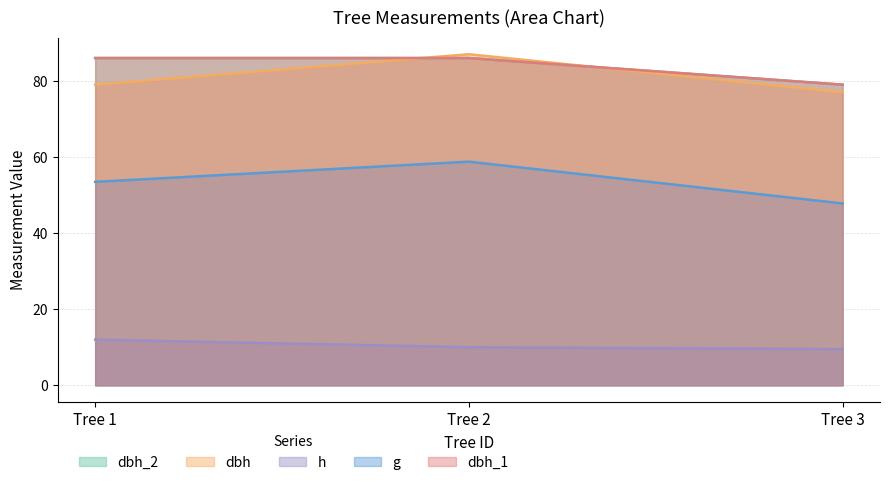

How many lines are shown in the chart?

5